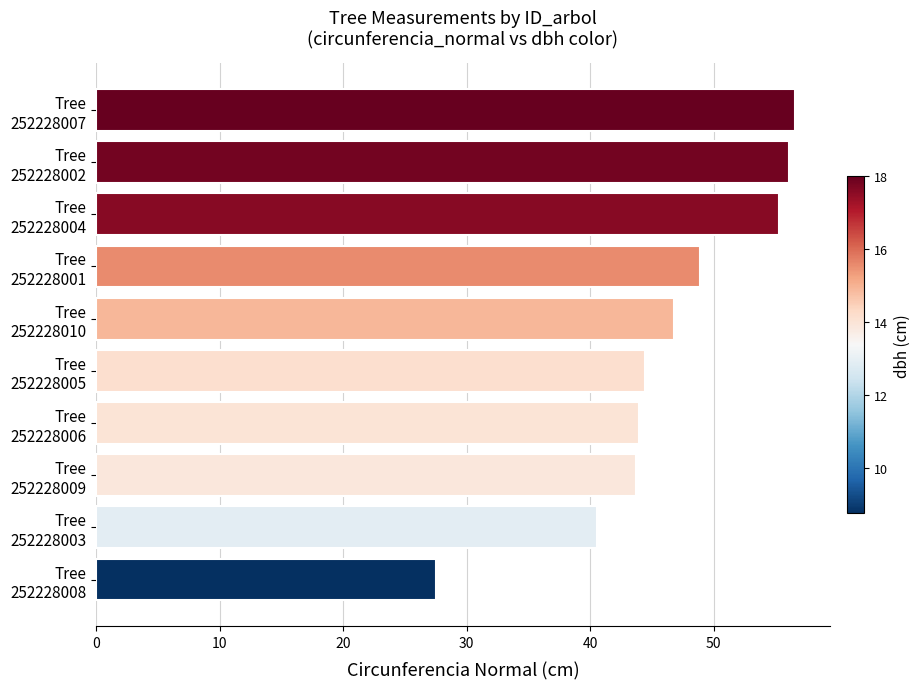

What is the difference between the maximum and minimum values?

29.1